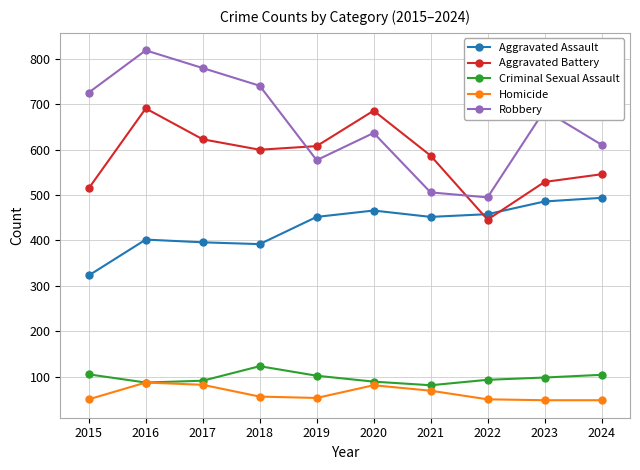

What is the difference between the highest and lowest values at 2015?

676